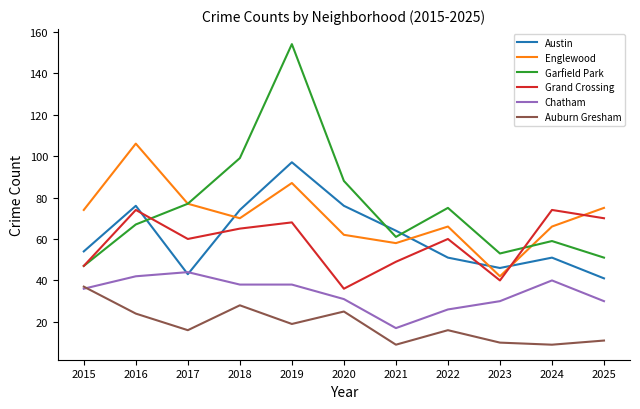

Which series has the widest spread of values?

Garfield Park